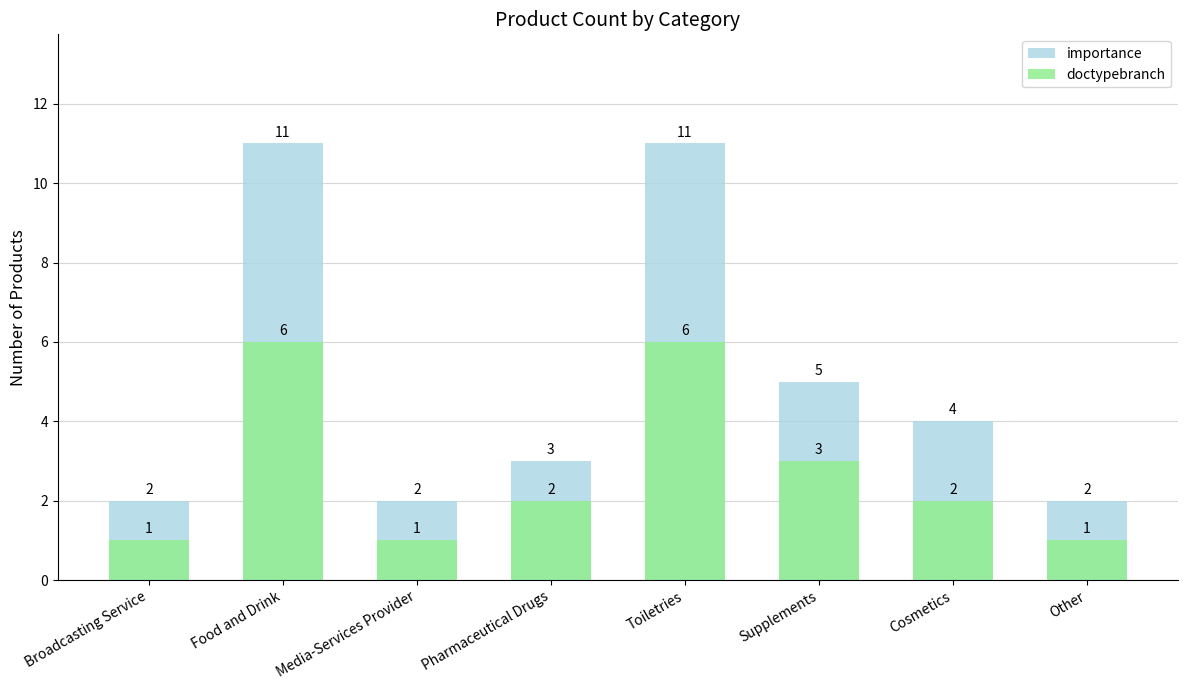

What is the spread (max minus min) of values at Broadcasting Service?

1